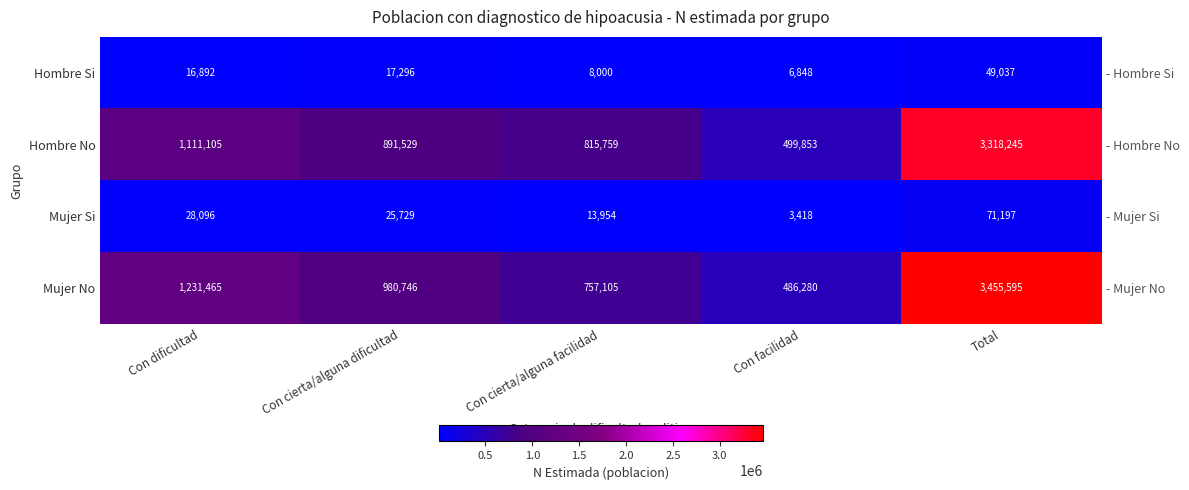

How many data points in Hombre No are above 891529?

2